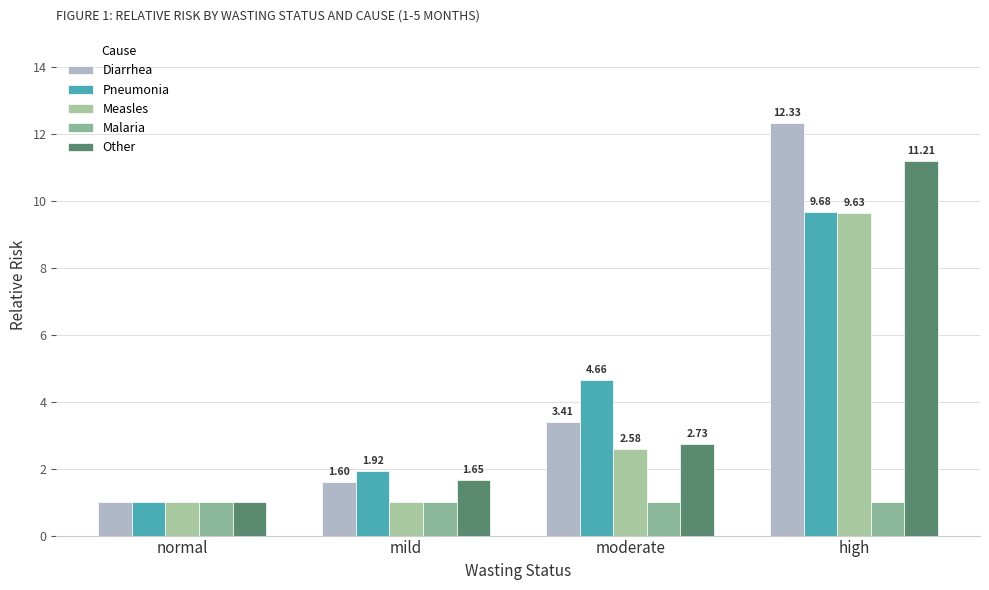

What is the total value across all series at mild?

7.2